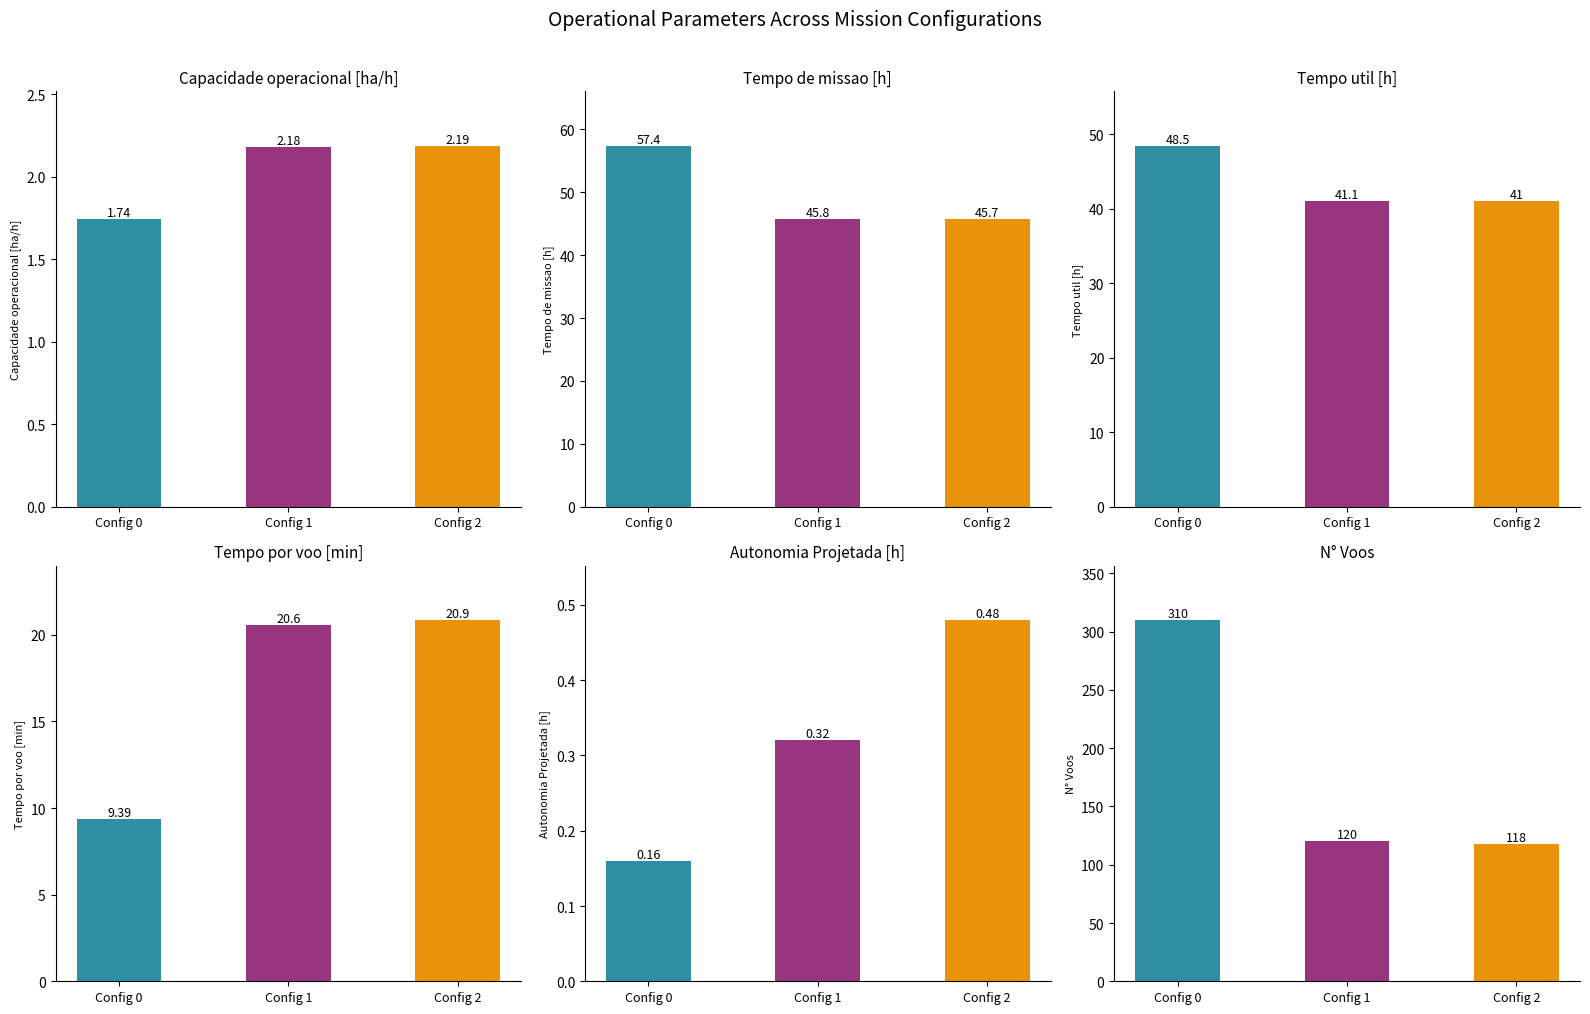

What is the greatest value displayed?

310.0